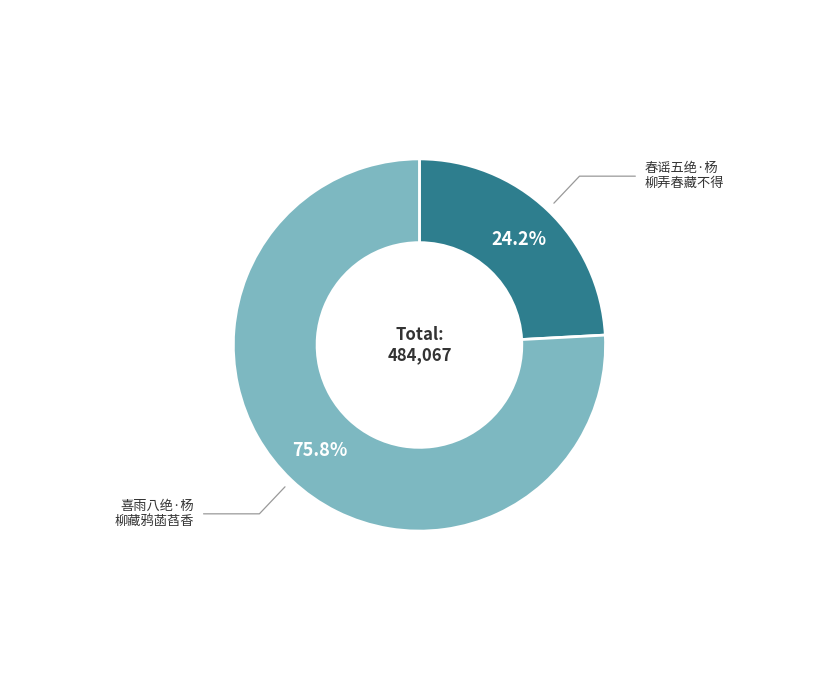

True or false: 春谣五绝·杨柳弄春藏不得 accounts for 39% of the total.

False